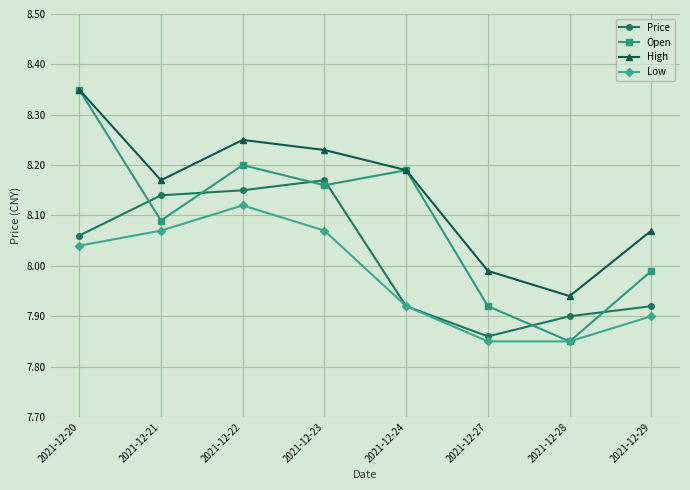

Which label corresponds to the largest value in the chart?

2021-12-20